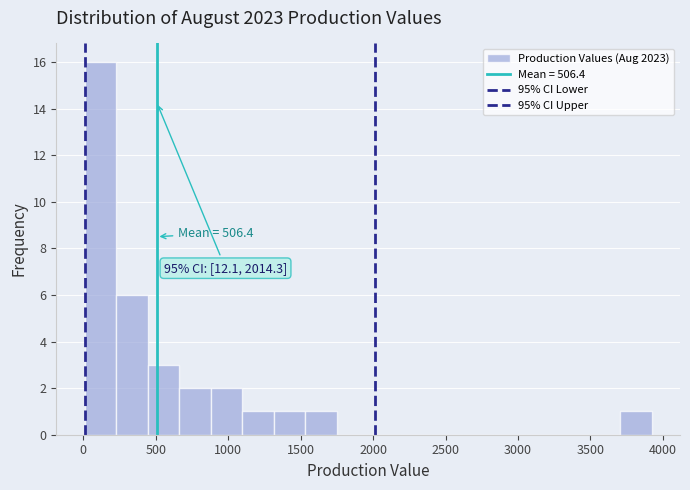

Which range on the x-axis has the tallest bar?

0 to 250